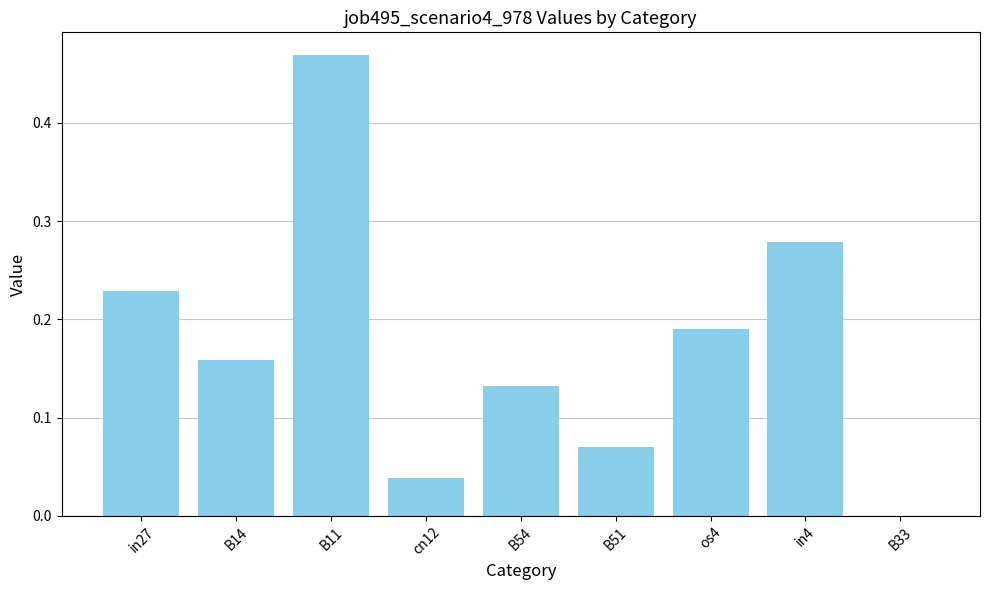

True or false: the data shows 0.0 at B51.

False